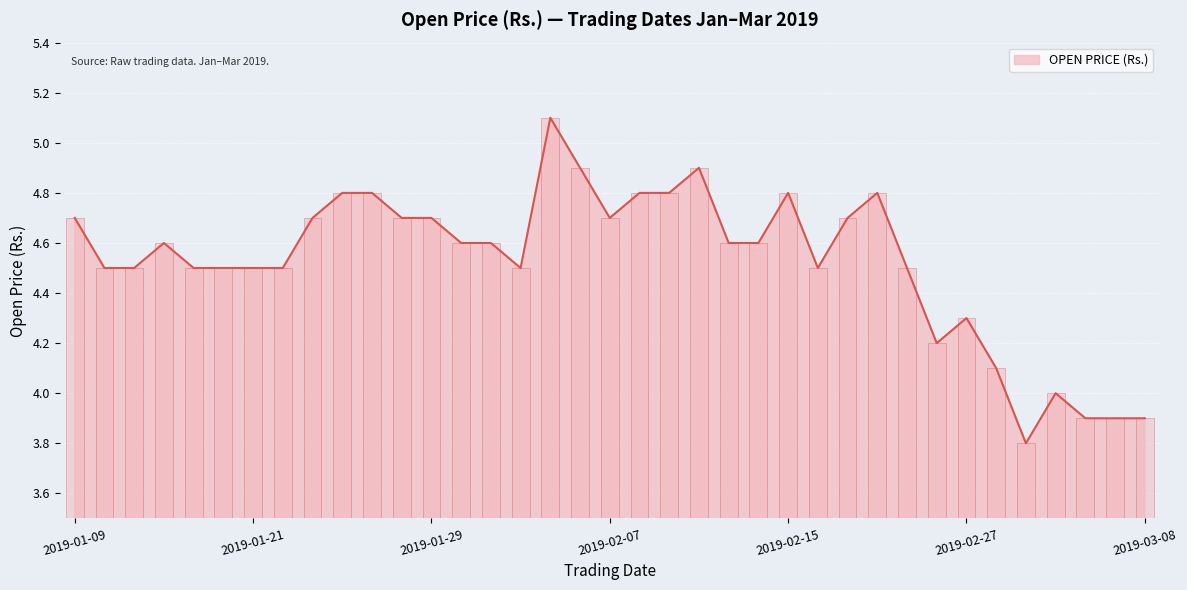

What is the sum of the values at 2019-02-06 and 2019-01-28?

9.6